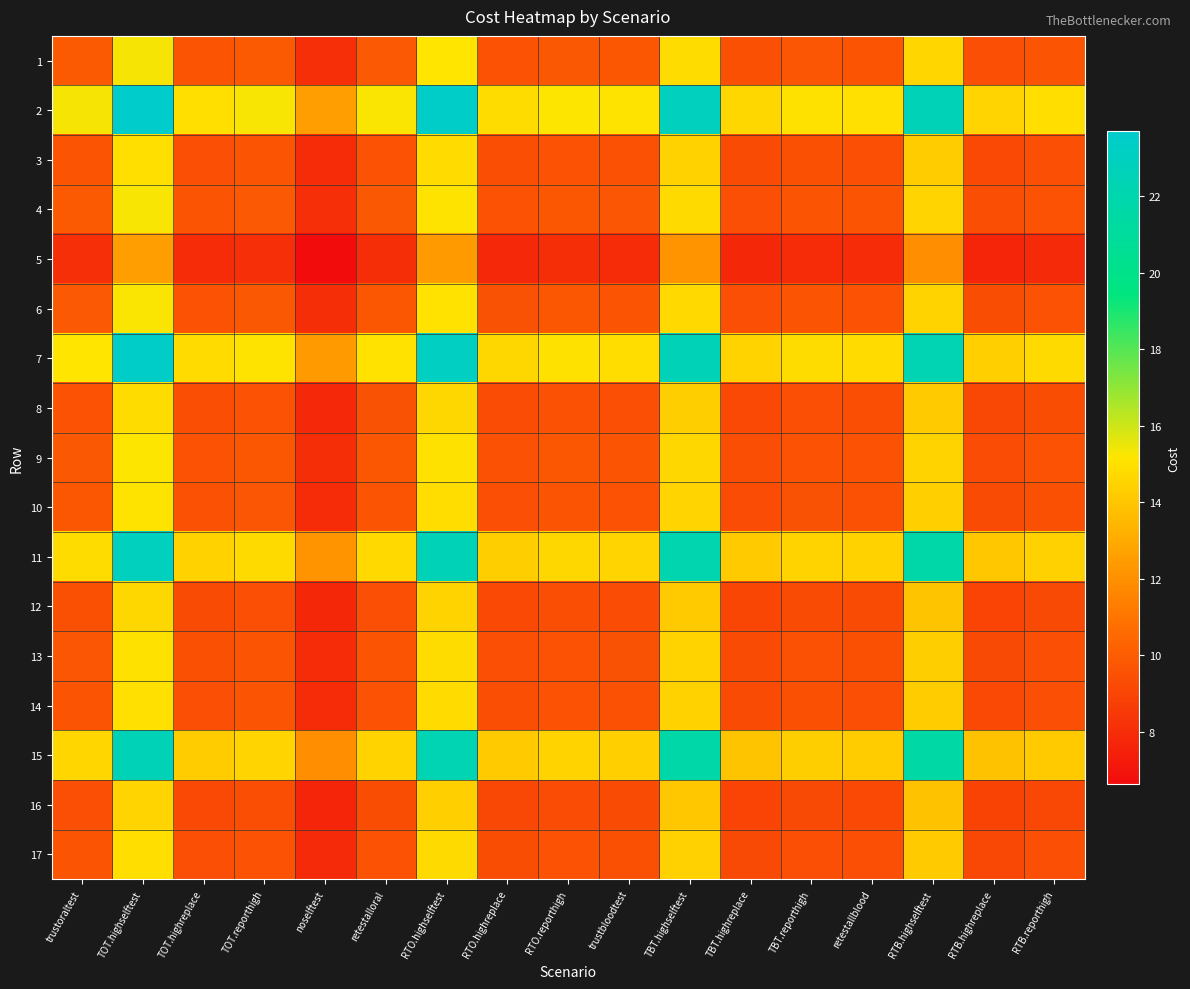

At which category is the sum across all series the highest?

TOT.highselftest